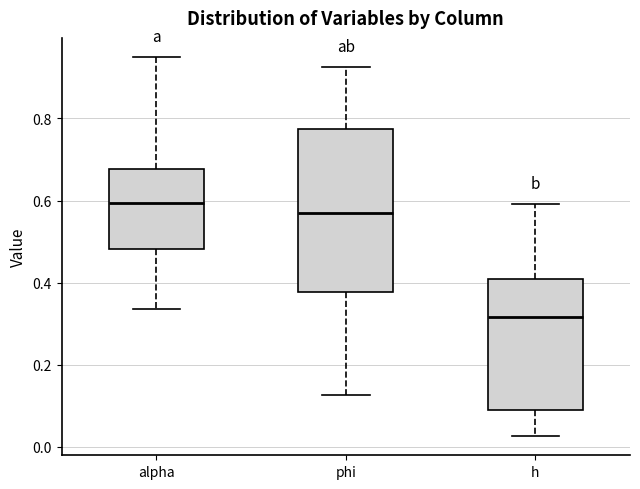

Comparing the boxes themselves (not the whiskers), which one is the tallest?

phi